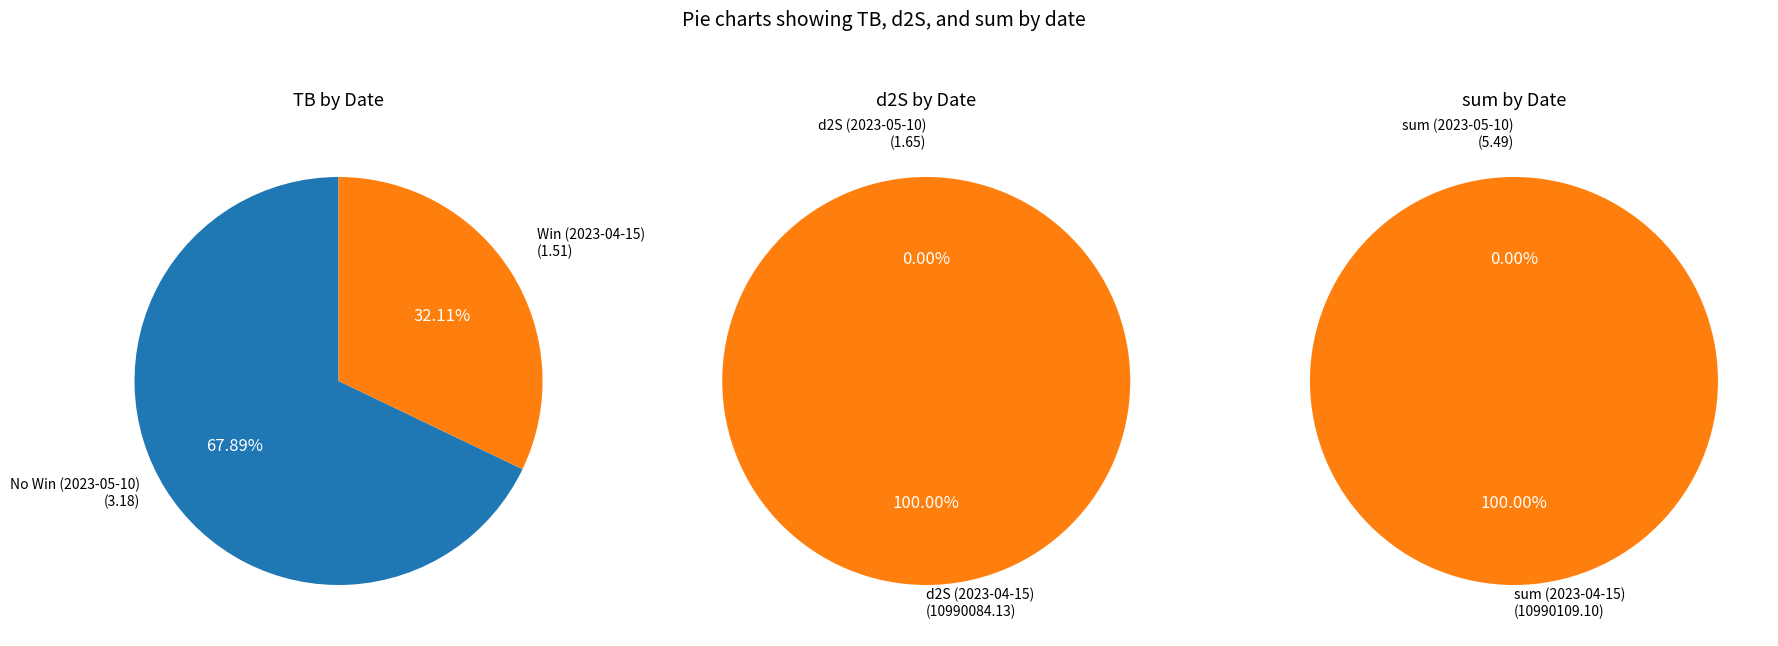

How many slices are in this pie chart?

2